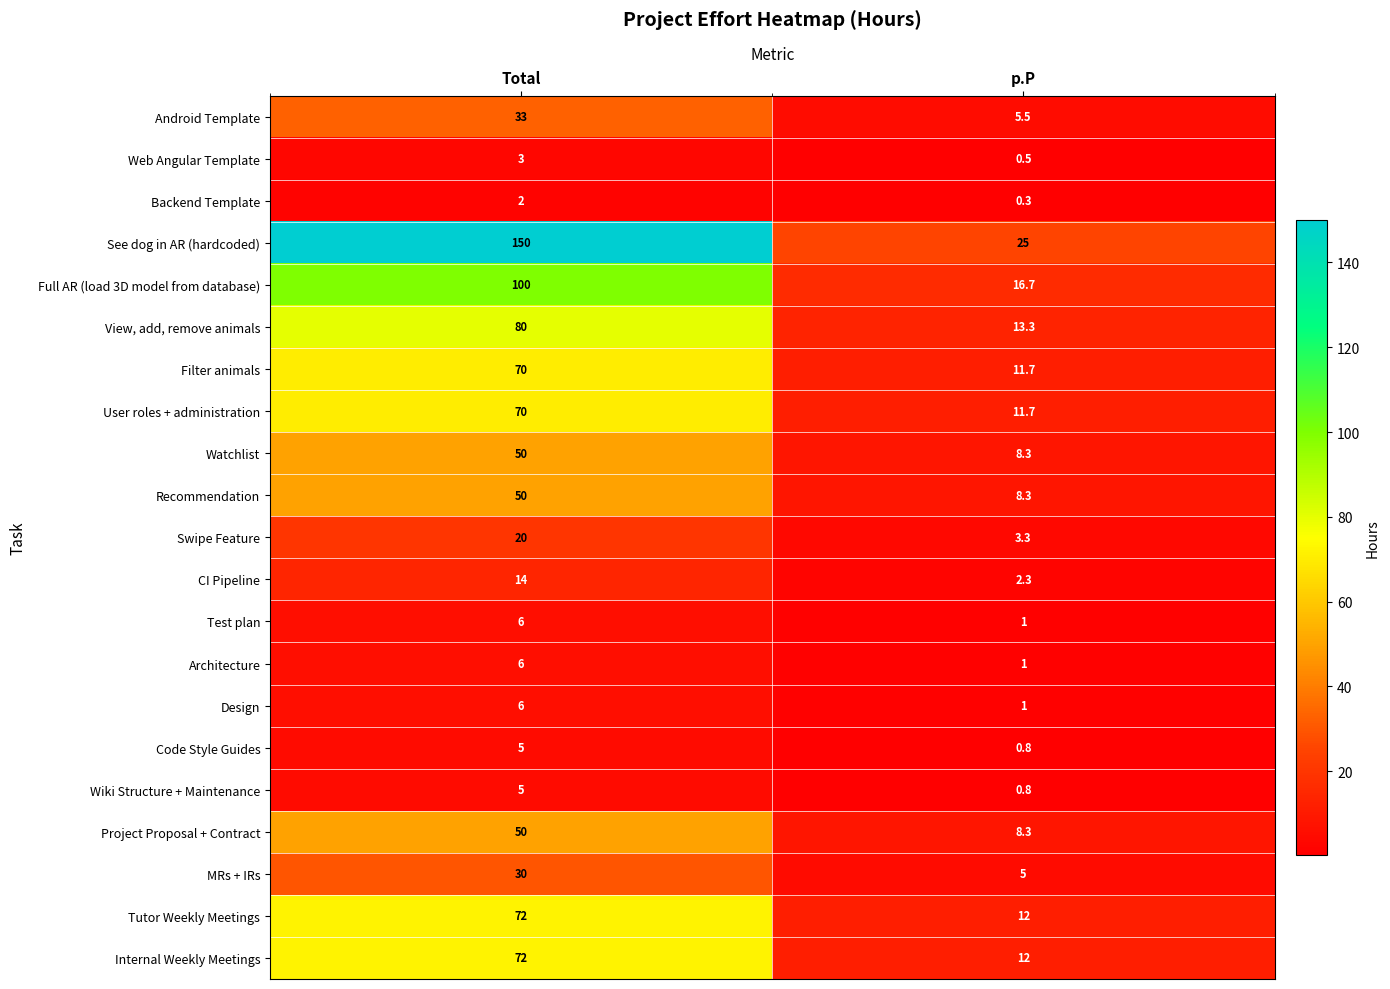

What is the difference between the maximum and minimum values in the User roles + administration series?

58.3